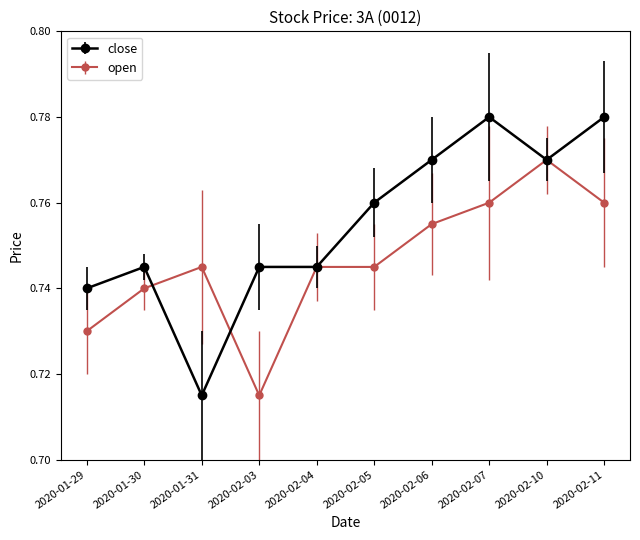

Where is the first local maximum for open?

2020-01-31